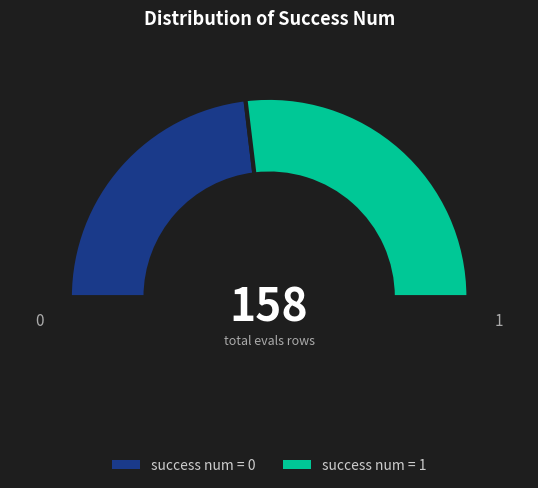

Does 0 represent more than half of the total?

No